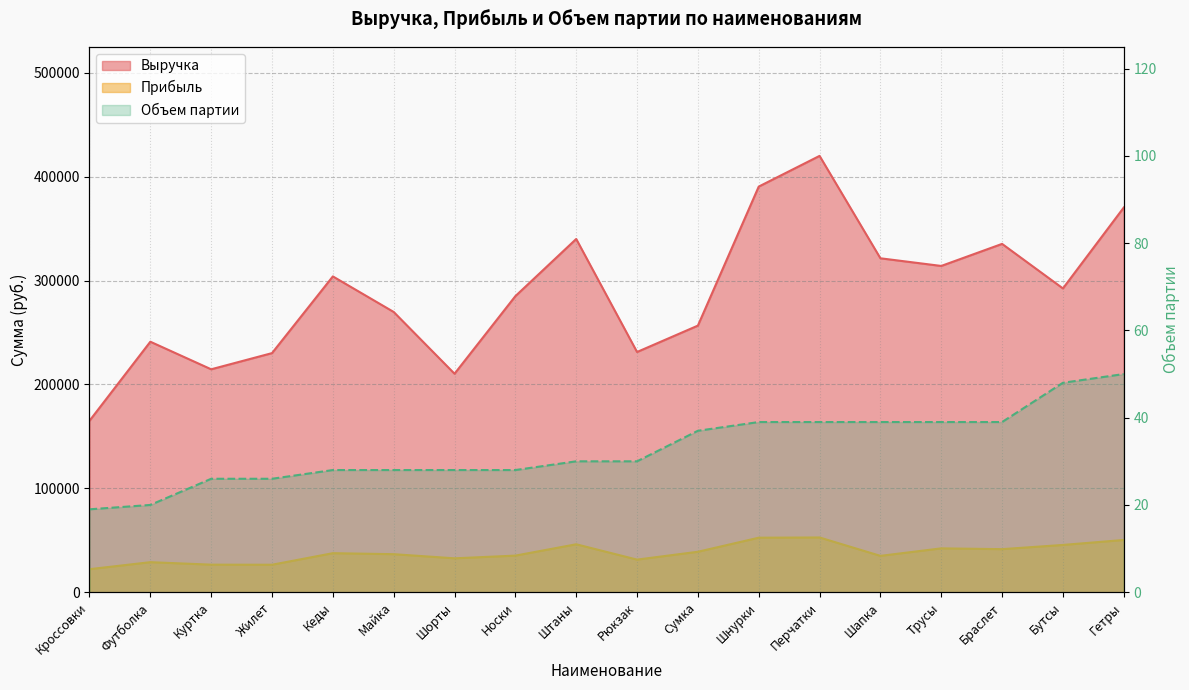

What is the label of the 2nd point from the right?

Бутсы